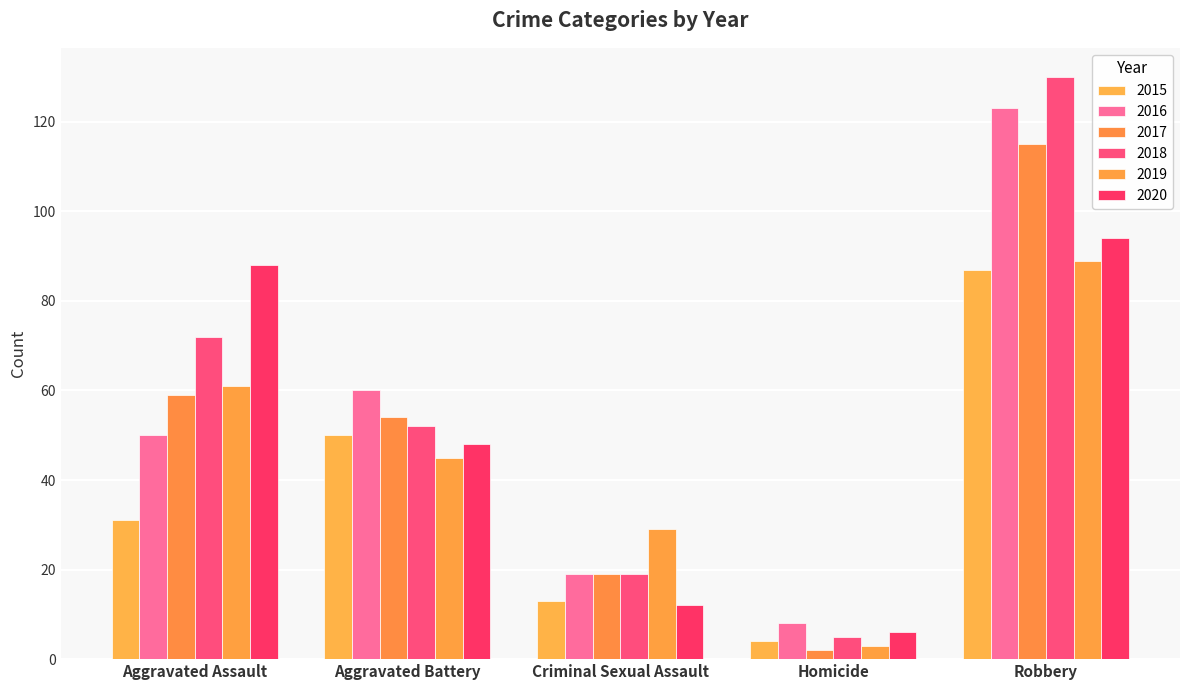

What is the approximate value of 2018 at Aggravated Battery?

52